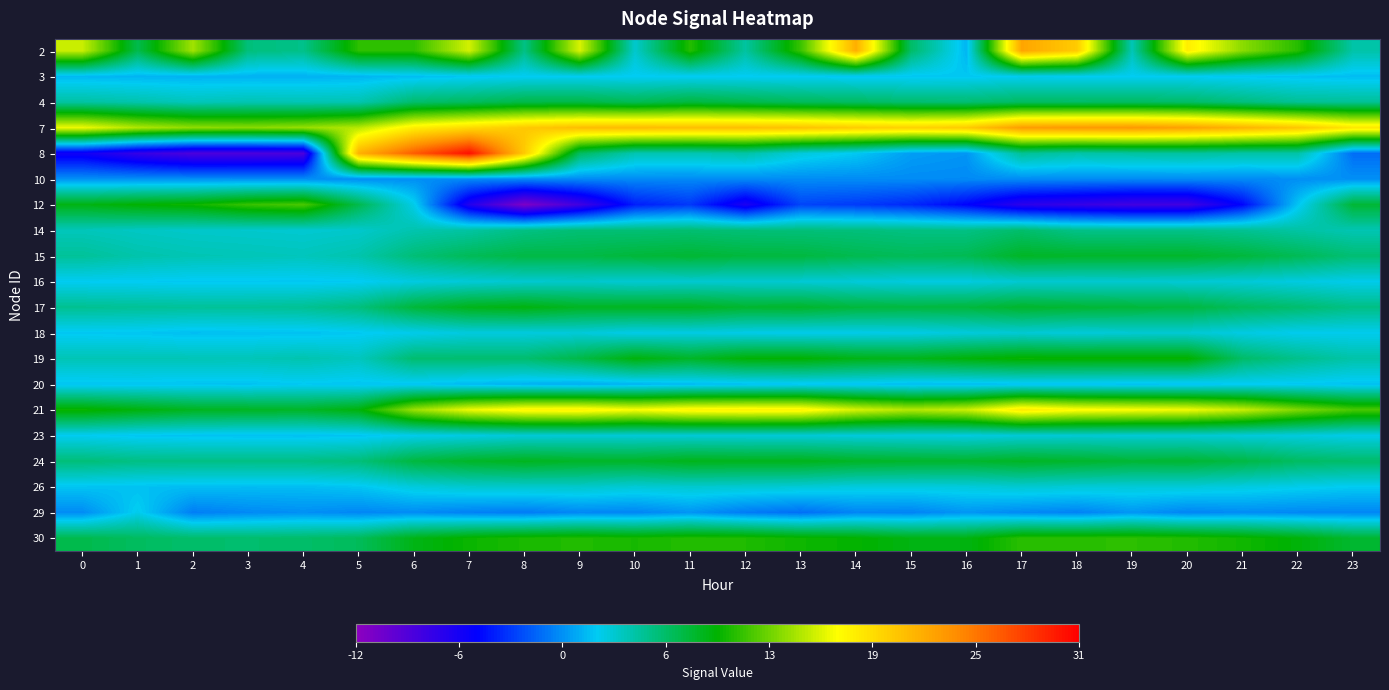

At how many categories does at least one series exceed 19?

18